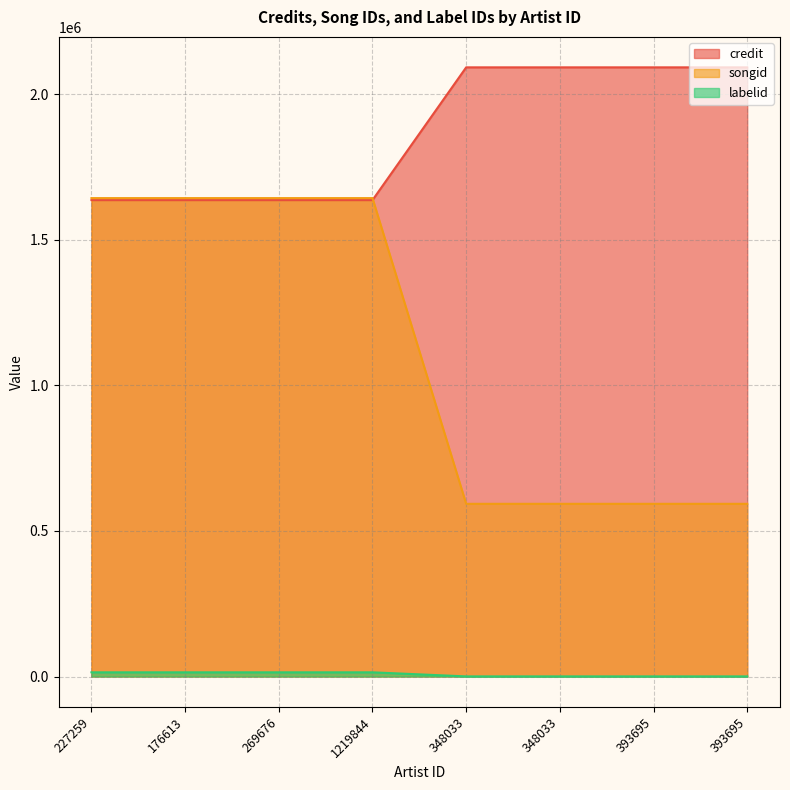

Does the chart have visible grid lines?

Yes